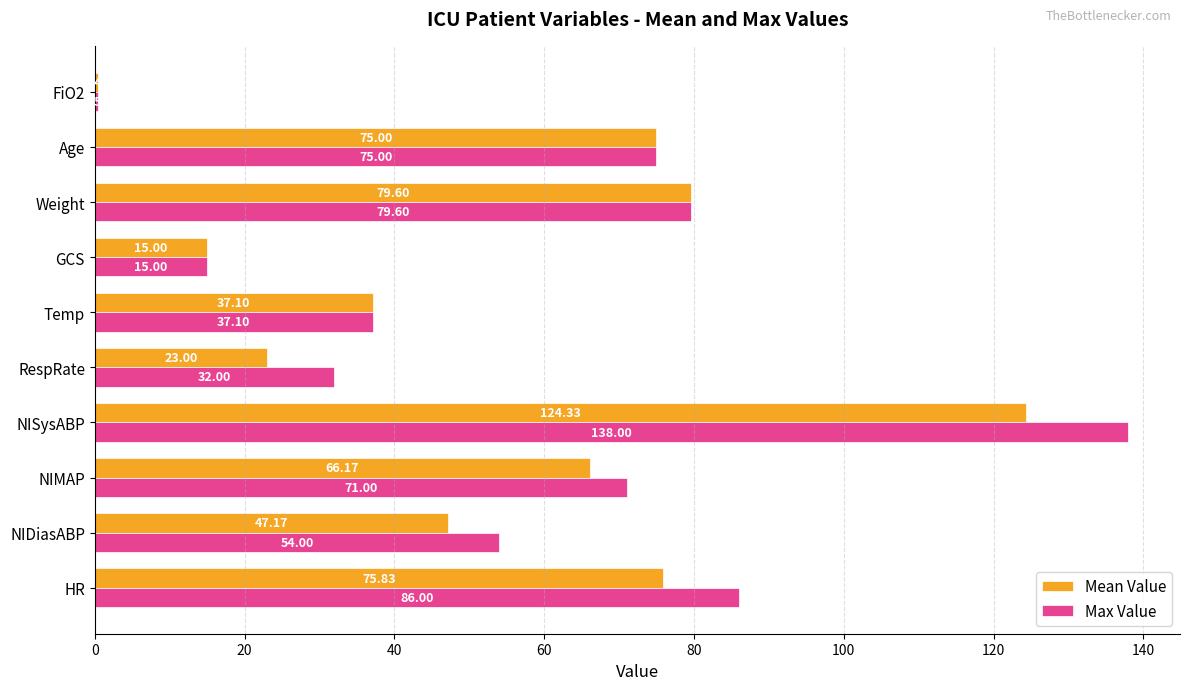

Count the number of data series in this chart.

2